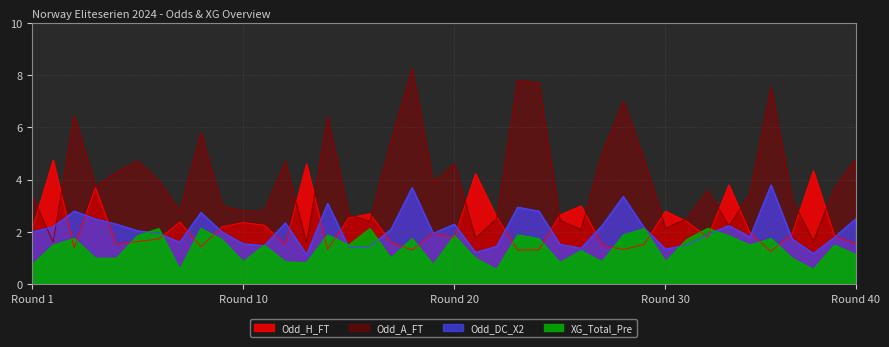

What is the sum of all Odd_A_FT values?

161.3